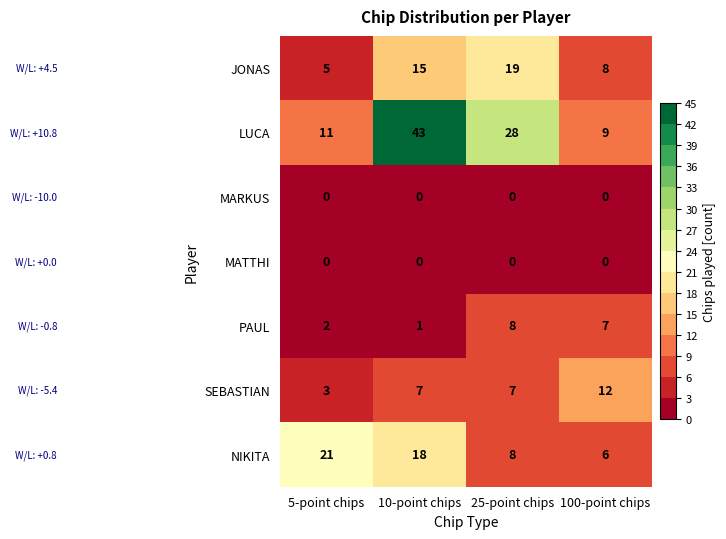

At which label does NIKITA reach its peak?

5-point chips